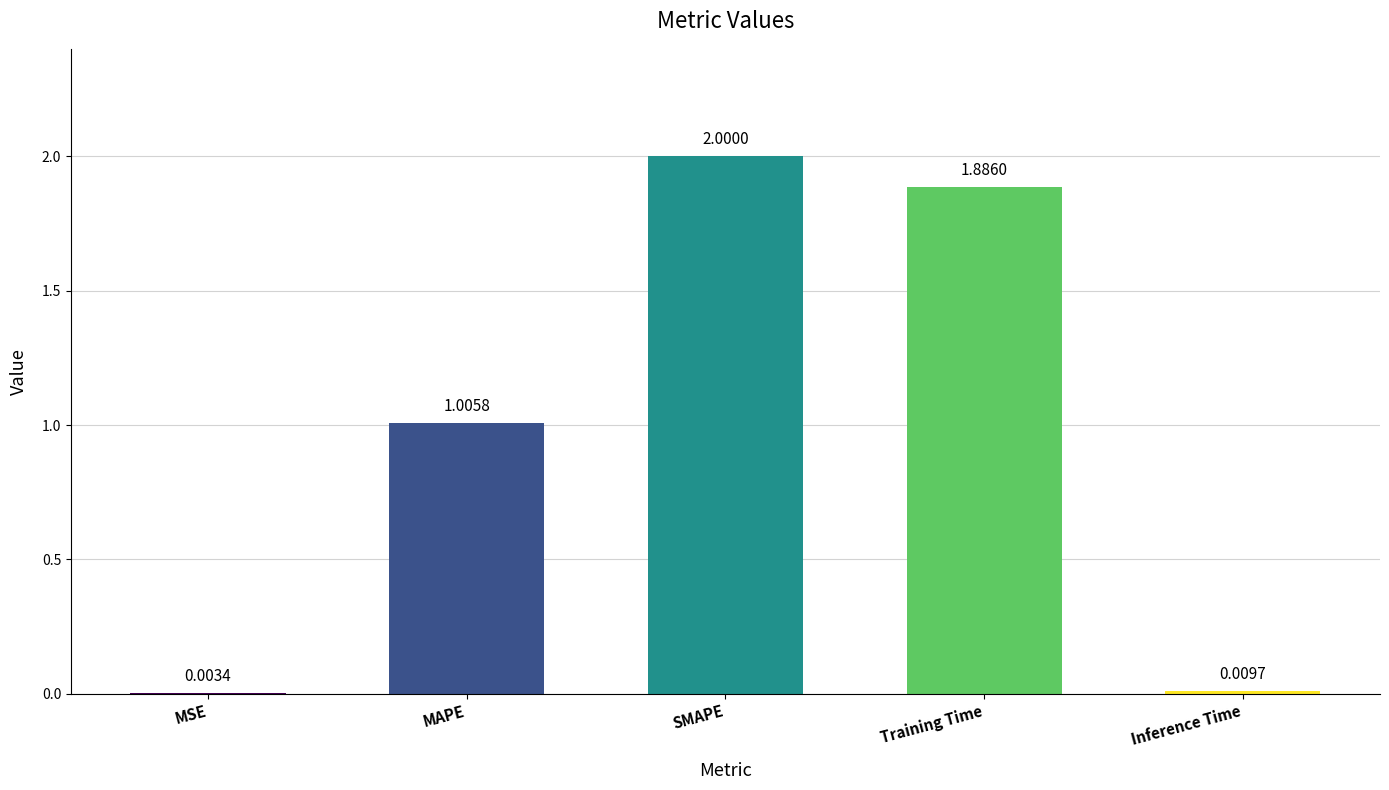

Which label corresponds to the largest value in the chart?

SMAPE